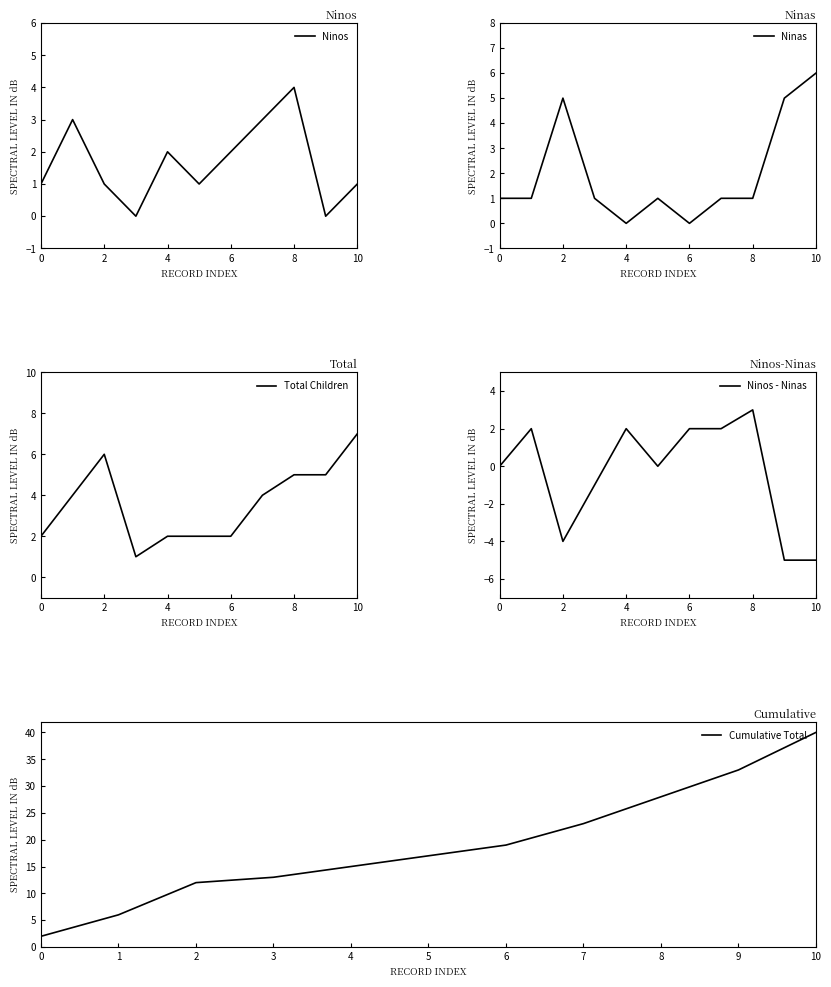

What is the approximate value of Cumulative Total at 8, to the nearest 5?

30